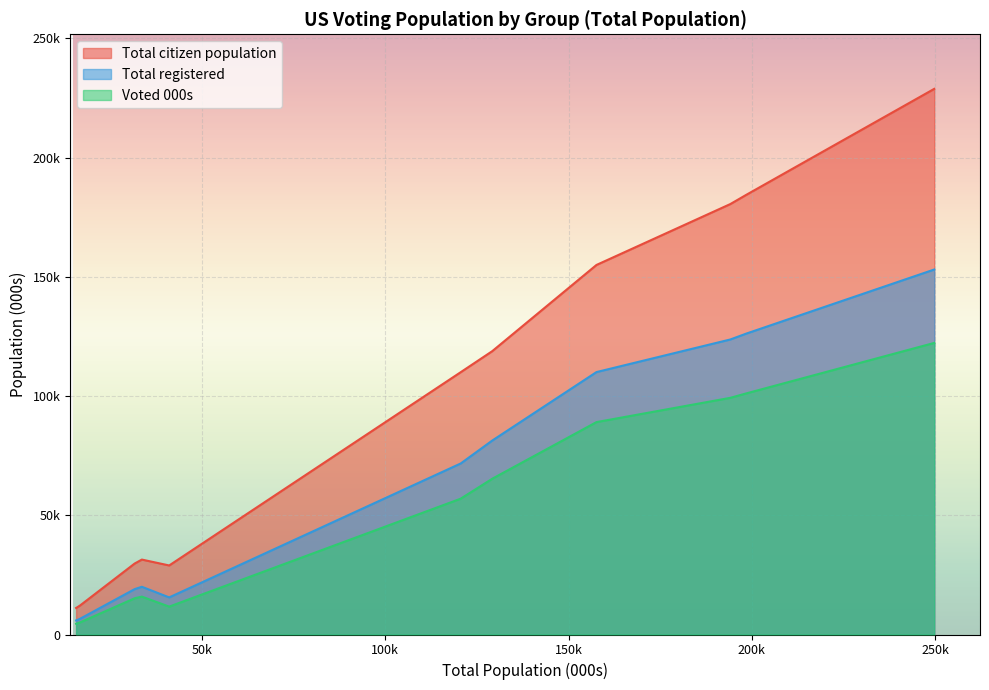

True or false: Total registered and Voted 000s cross at least once.

False